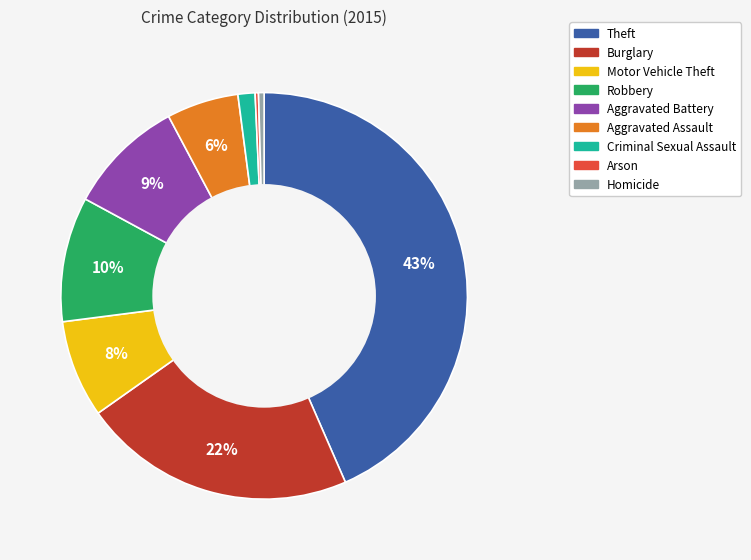

To the nearest percent, what is the average slice percentage?

11%